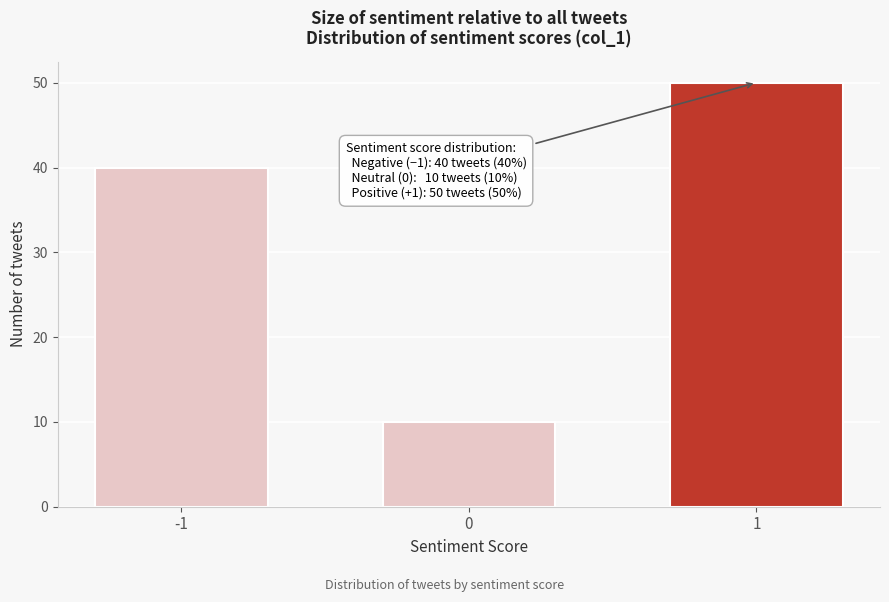

Reading right to left, what are all the values shown in this chart?

50	10	40